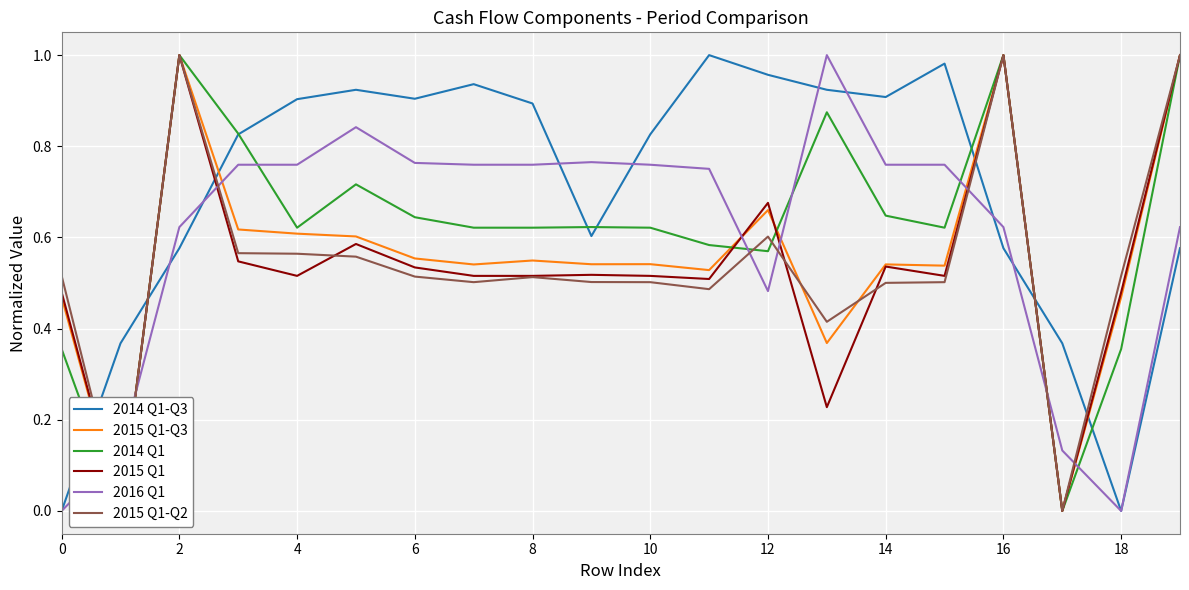

How many positive values does the 2016 Q1 series have?

18